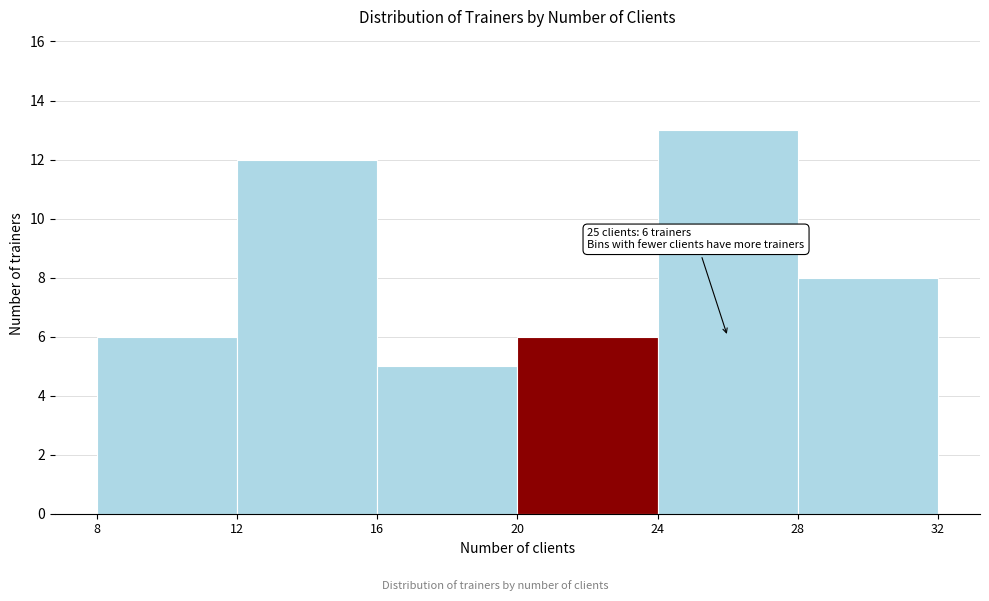

Which range on the x-axis has the tallest bar?

24 to 28